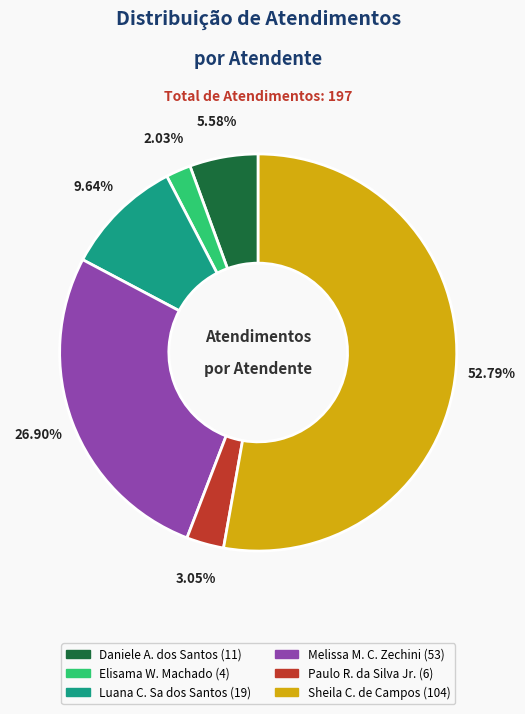

Is there a majority slice in this chart?

Yes